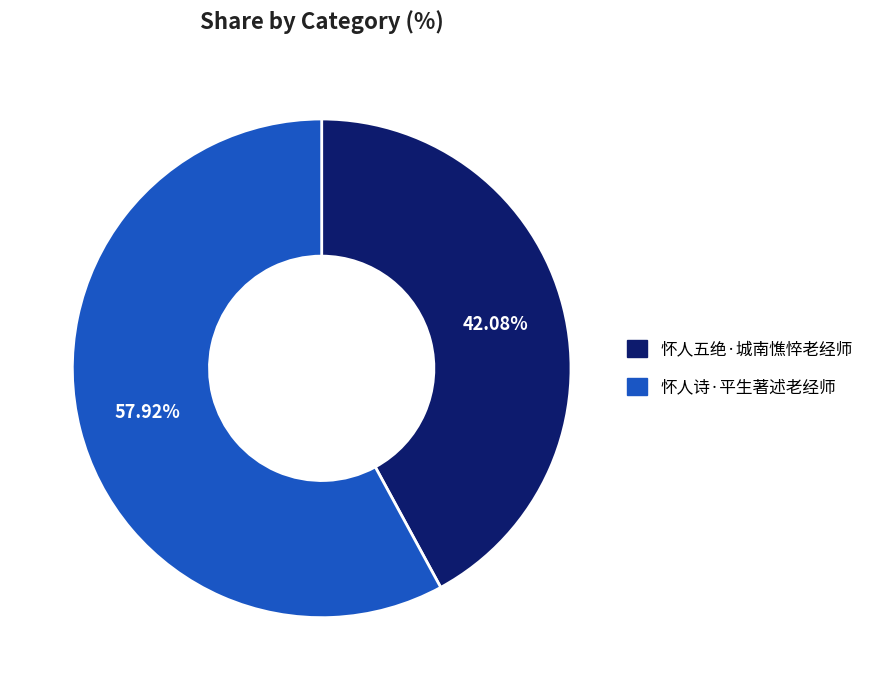

Approximately how many times larger is the value at 怀人诗·平生著述老经师 compared to 怀人五绝·城南憔悴老经师?

1.4